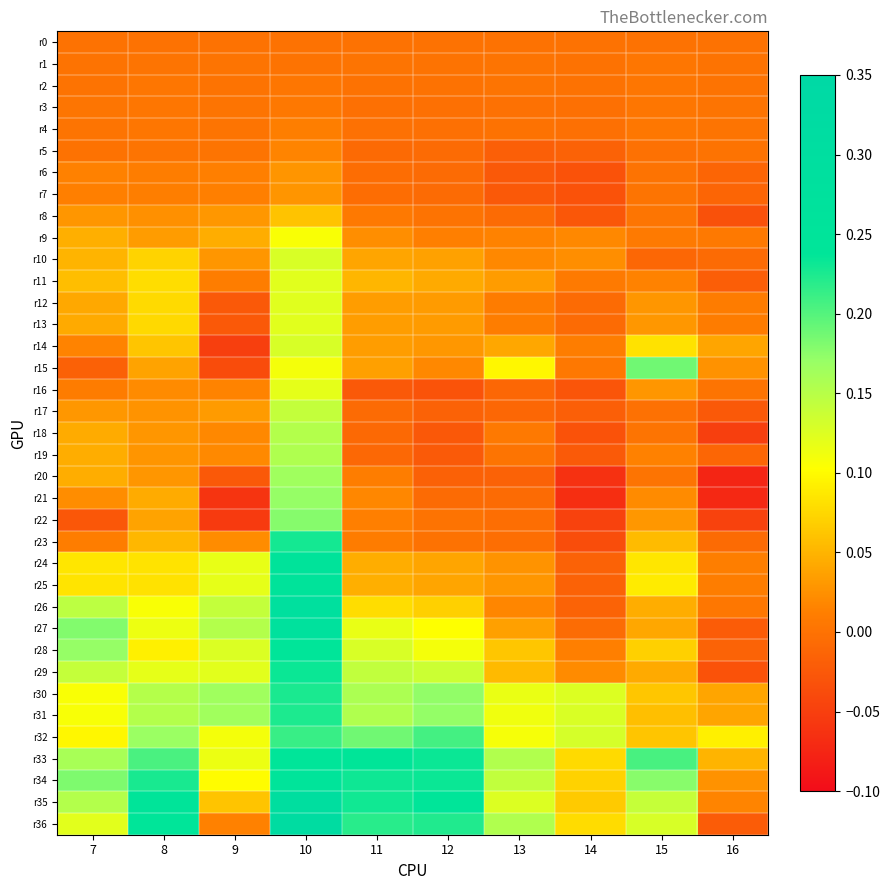

At which category does the chart reach its peak across all series?

10